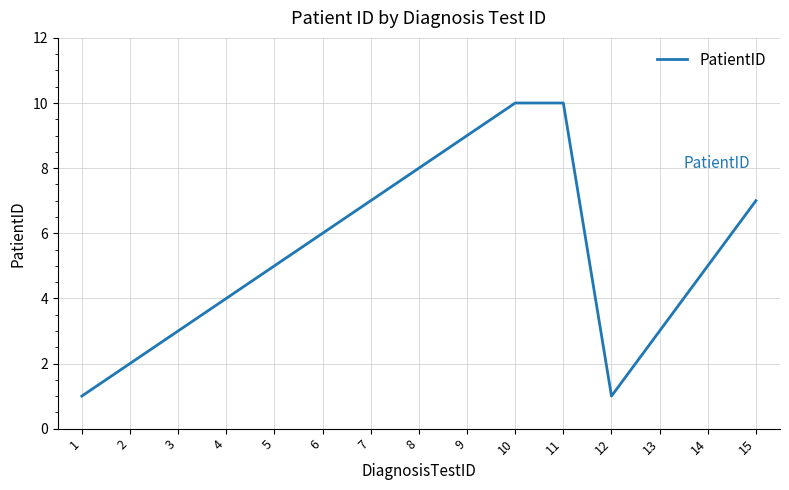

Reading left to right, transcribe all the data shown in this chart.

1	2	3	4	5	6	7	8	9	10	10	1	3	5	7